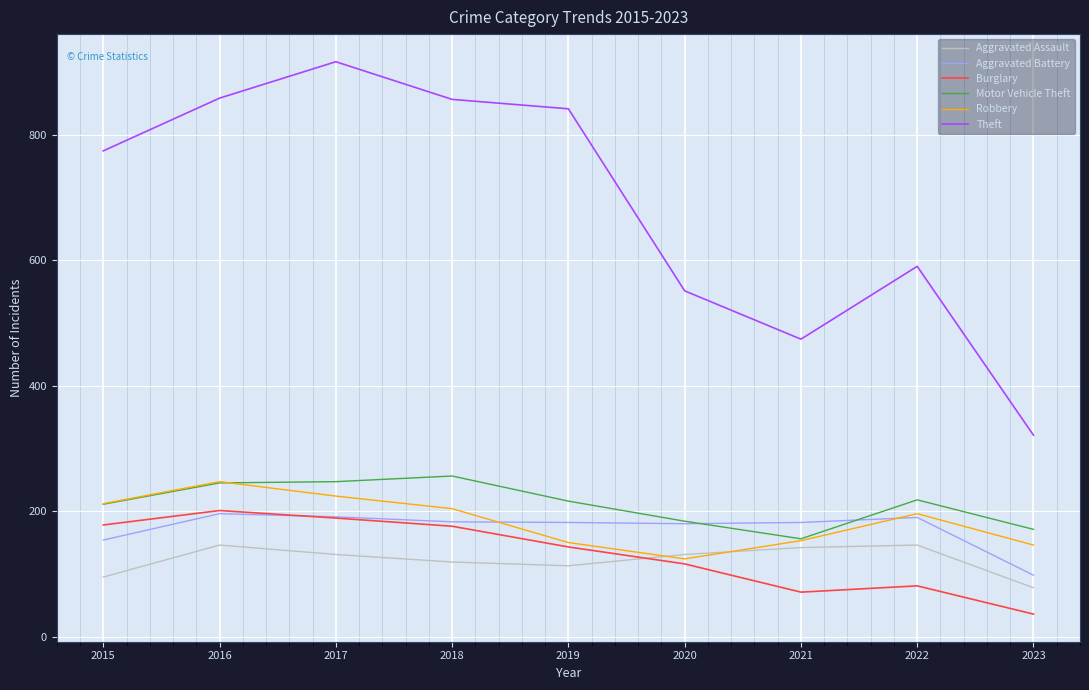

What is the spread (max minus min) of values at 2020?

435